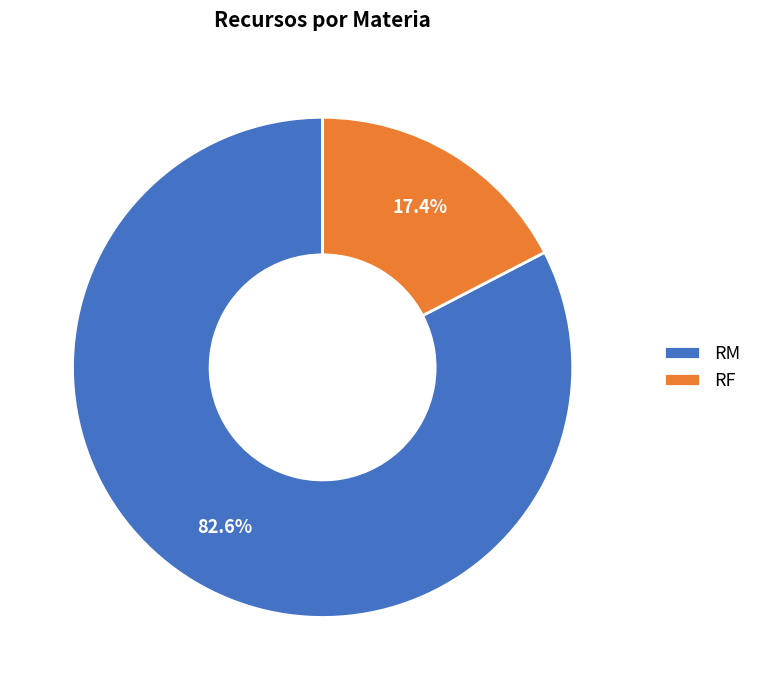

What percentage is NOT represented by RM?

17.4%